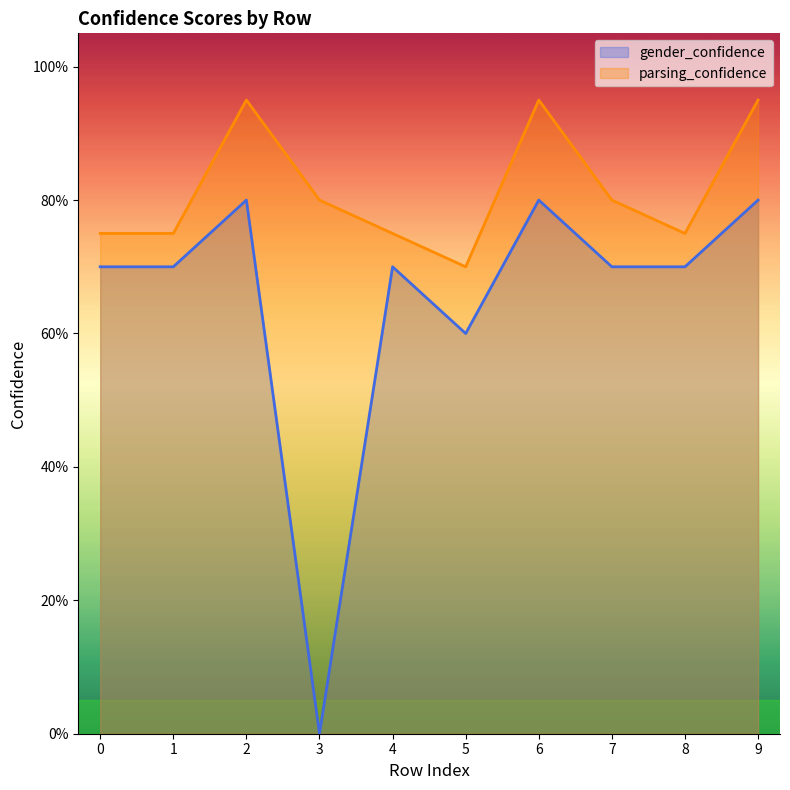

What is the total value across all series at 1?

1.4